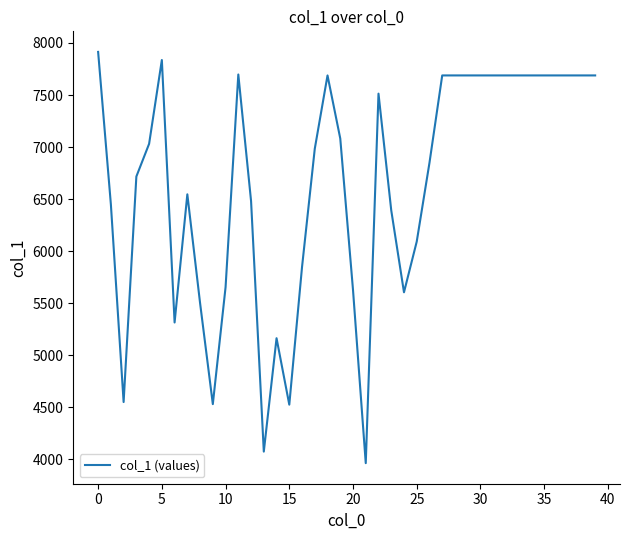

What is the average value?

6639